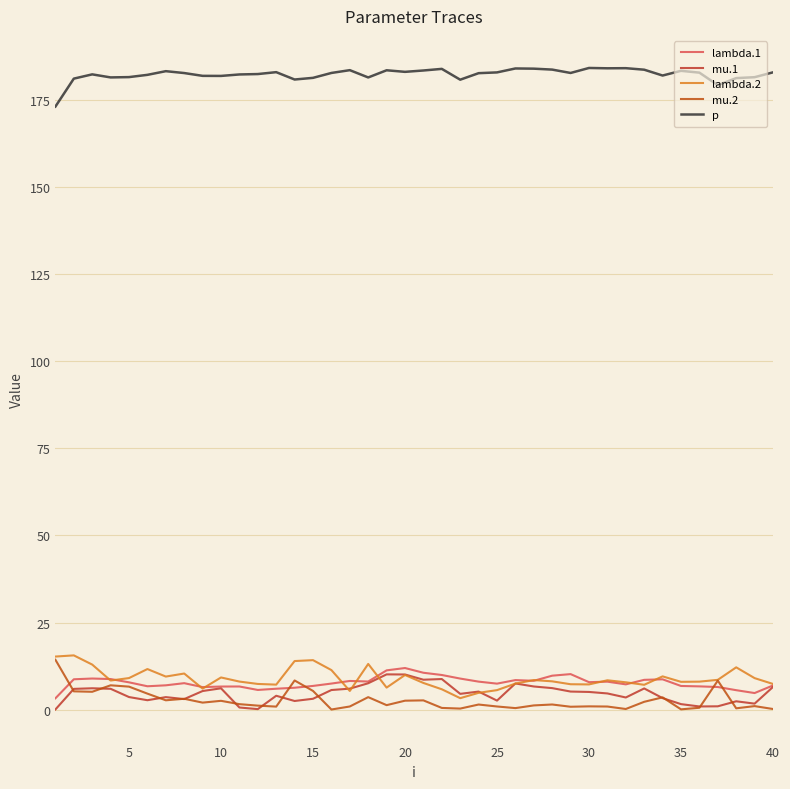

Does the chart display data point markers on the line(s)?

No